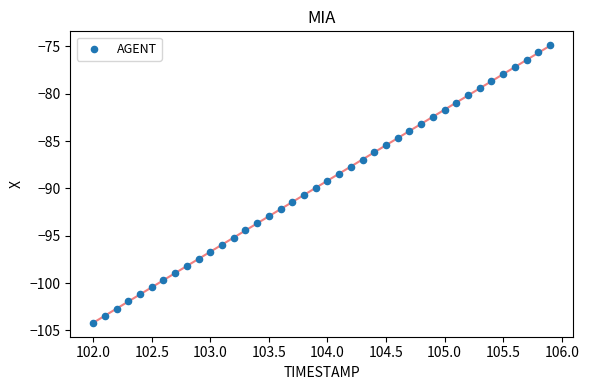

What is the range of Y values (max minus min)?

29.3